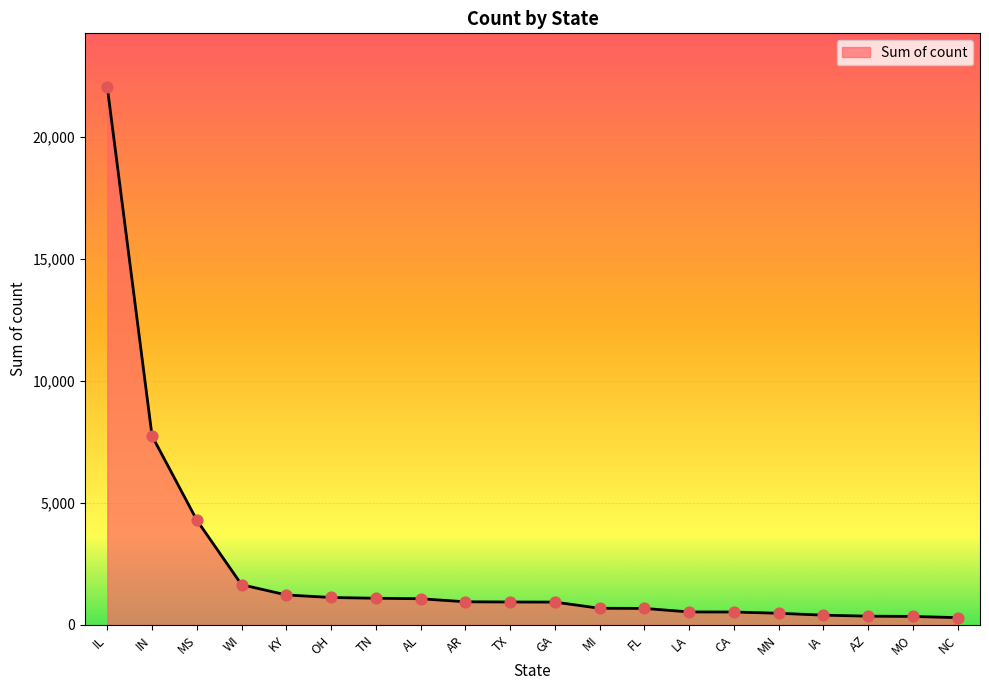

What is the change in value from FL to MN?

-199